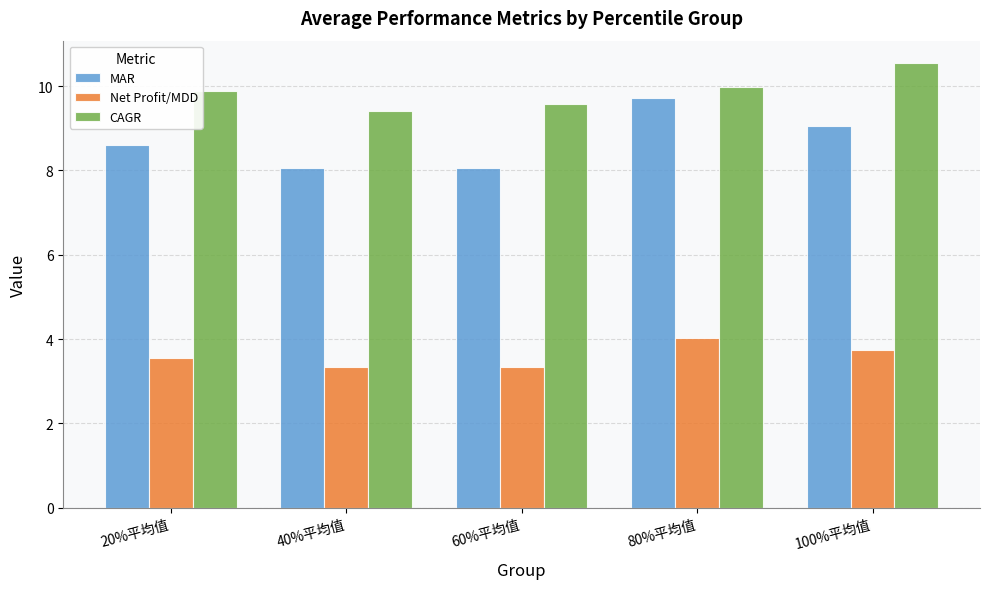

Reading right to left, what are all the values shown in this chart?

MAR: 9.0	9.7	8.1	8.1	8.6
Net Profit/MDD: 3.7	4.0	3.3	3.3	3.6
CAGR: 10.6	10.0	9.6	9.4	9.9